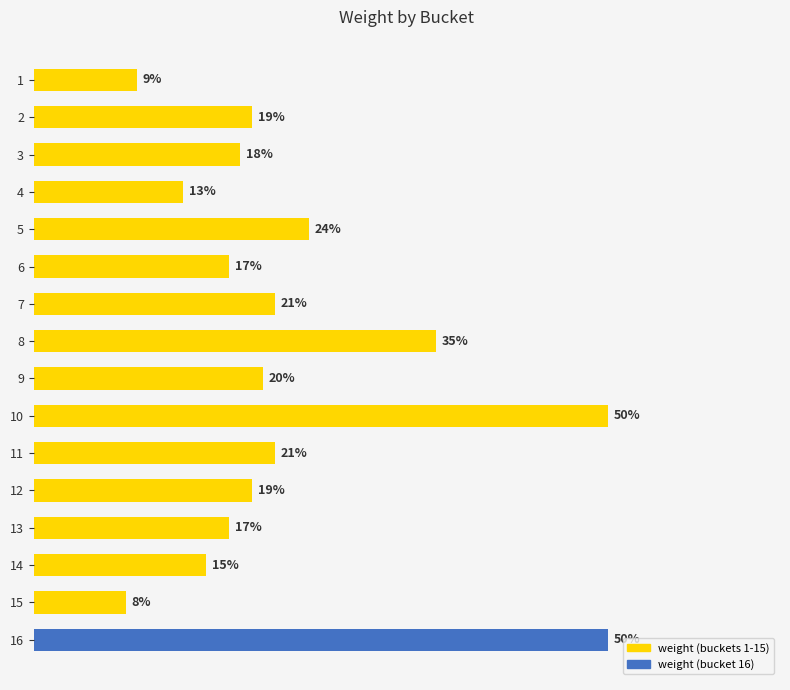

What is the smallest value displayed?

8